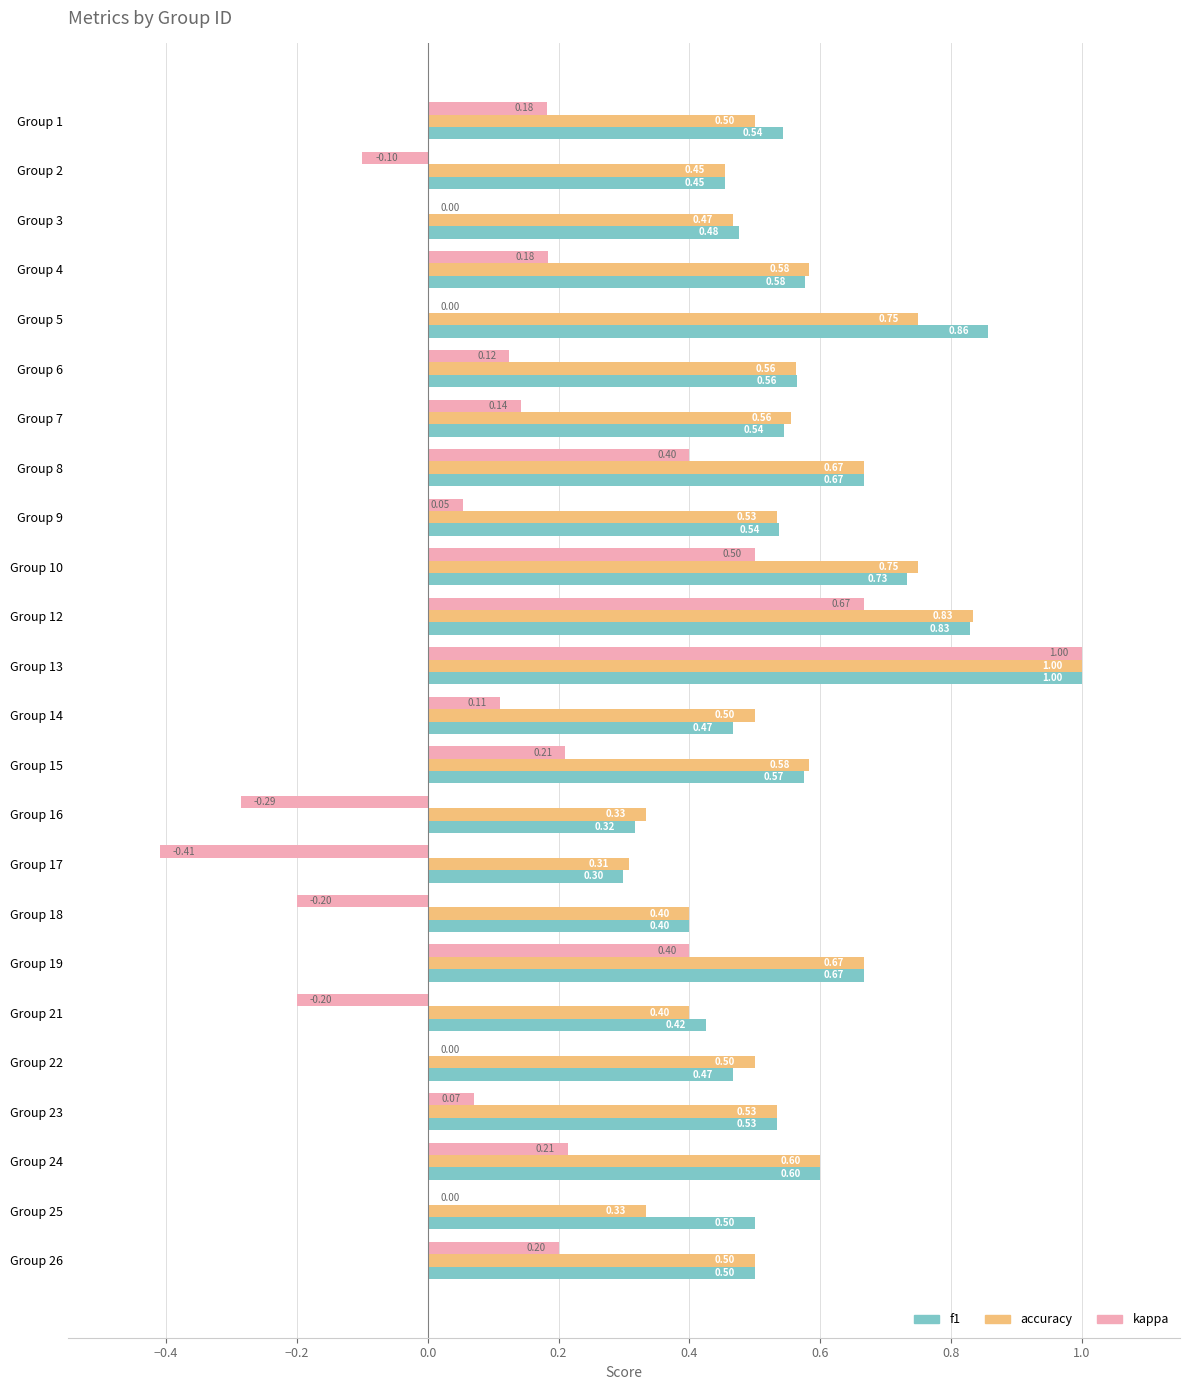

Which series has the largest total across all categories?

f1